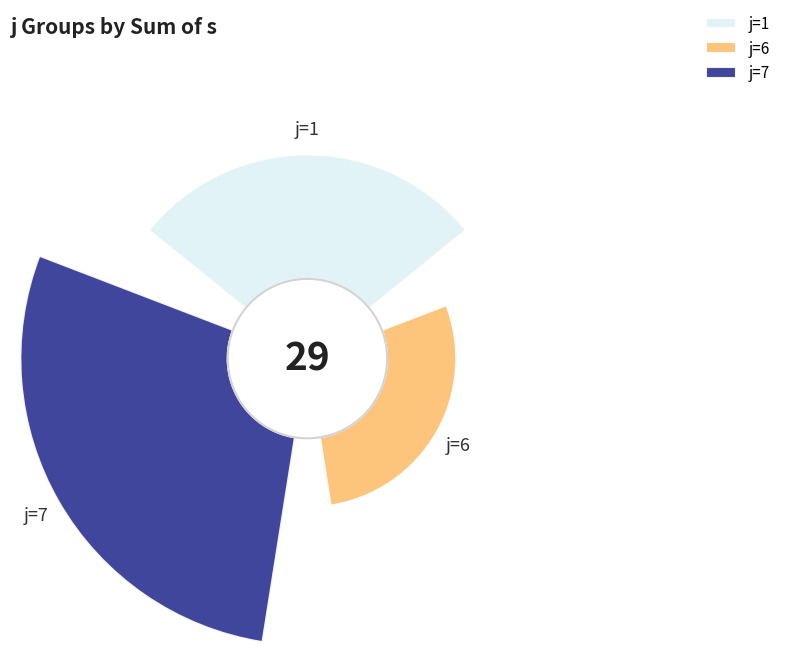

What percentage is the 7 slice, to the nearest percent?

42%